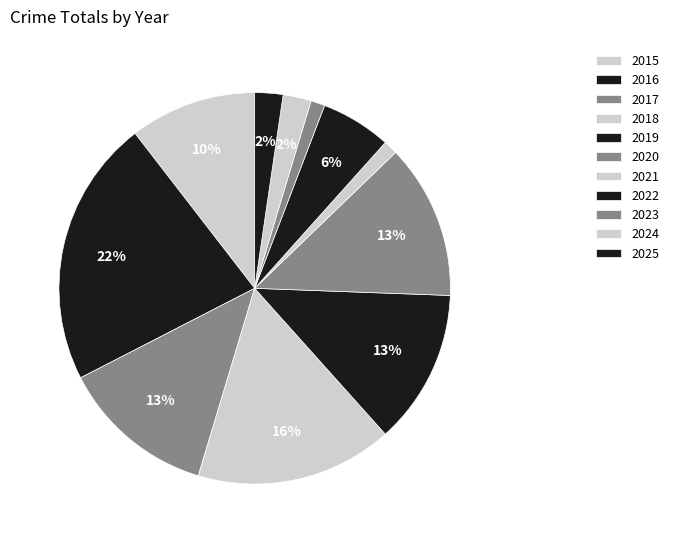

To the nearest percent, what is the difference between the largest and smallest slice percentages?

21%